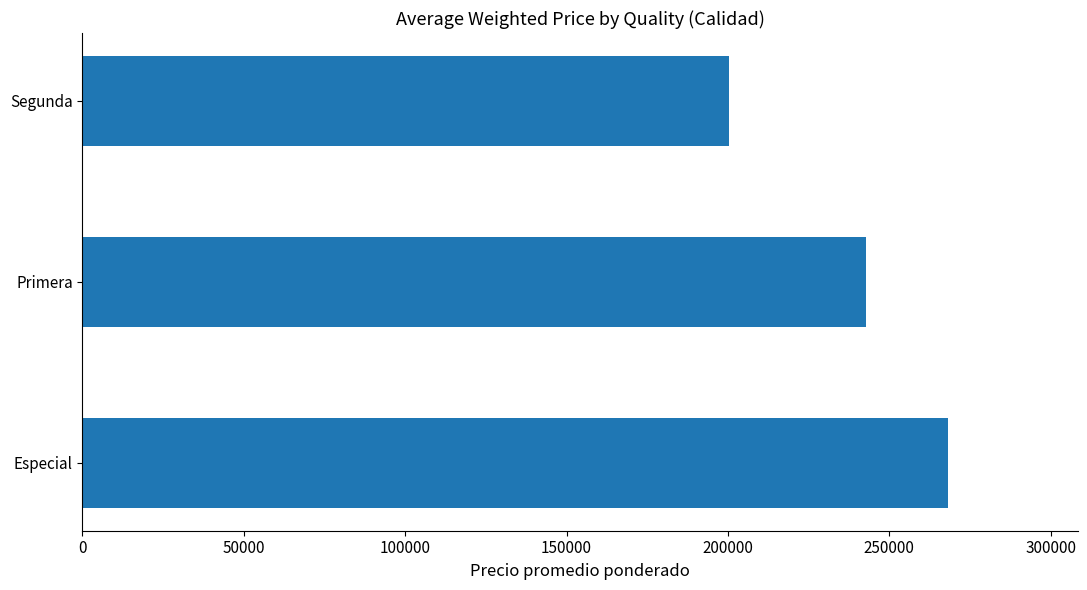

What is the difference between the maximum and minimum values?

67937